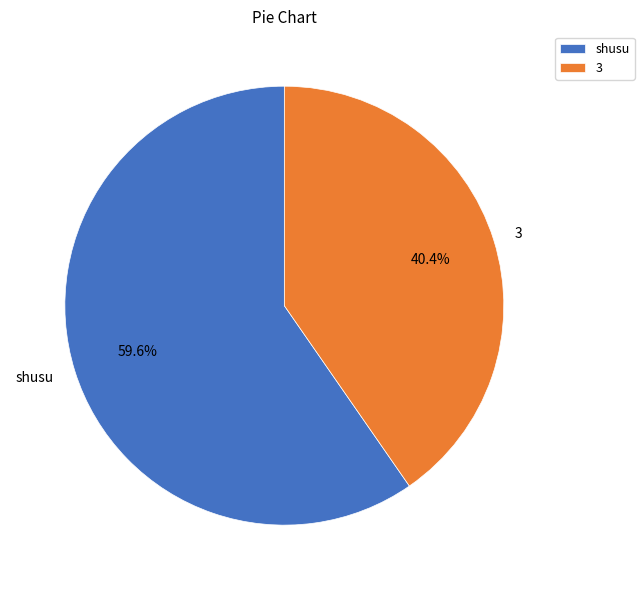

How many segments does this pie chart have?

2